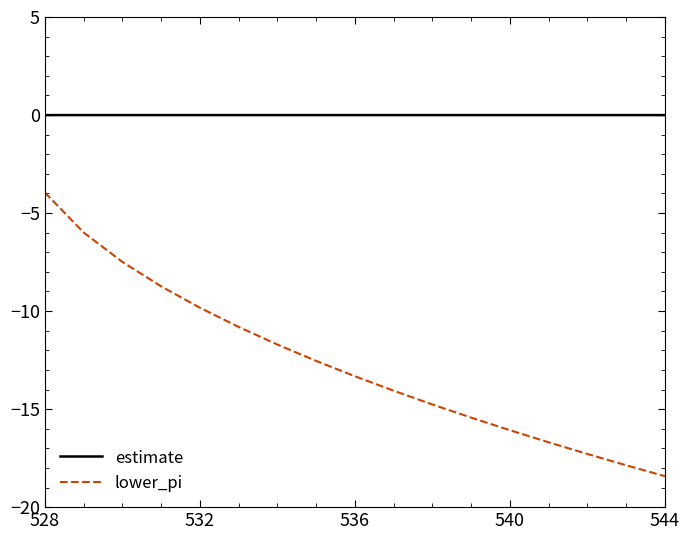

What is the smallest value displayed?

-18.4